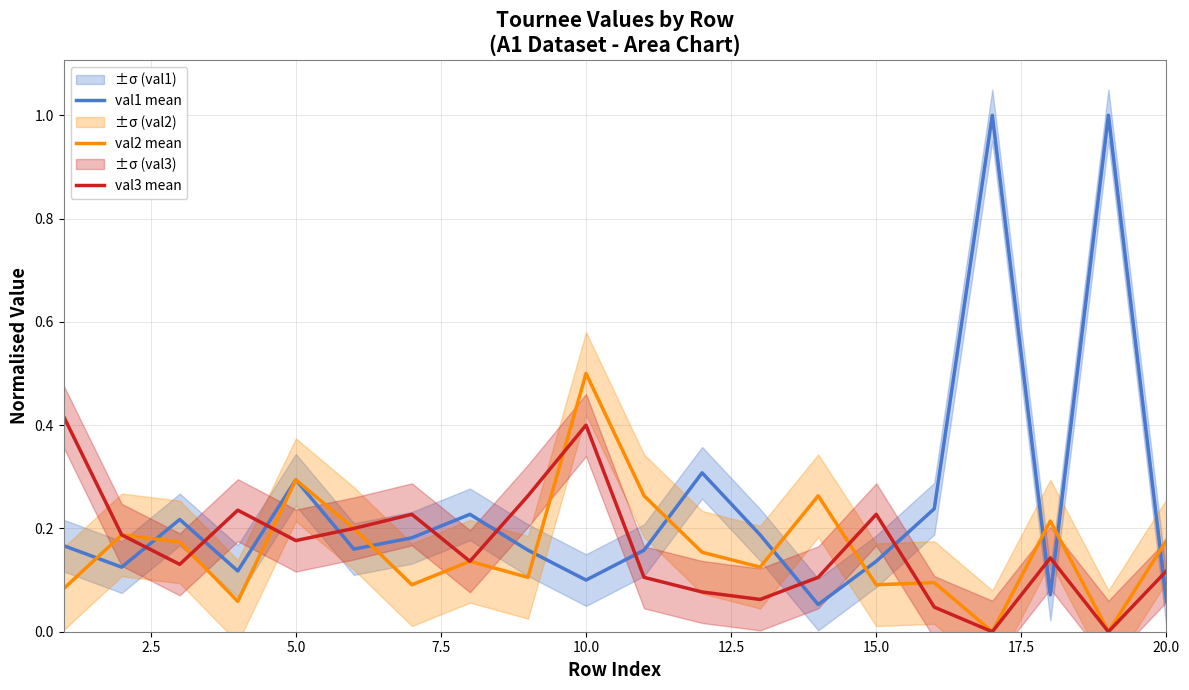

Count the val2 mean values in the range 0 to 1.

20